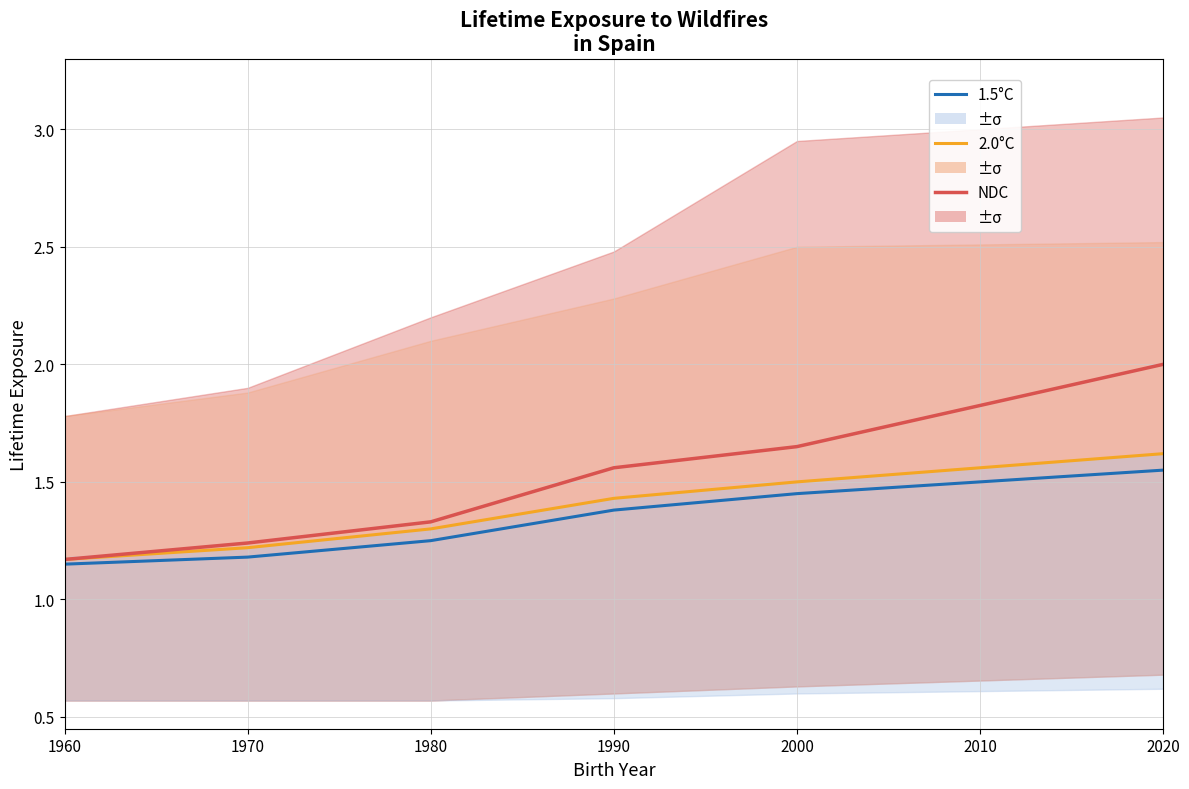

Which category has the lowest value in the NDC series?

1960